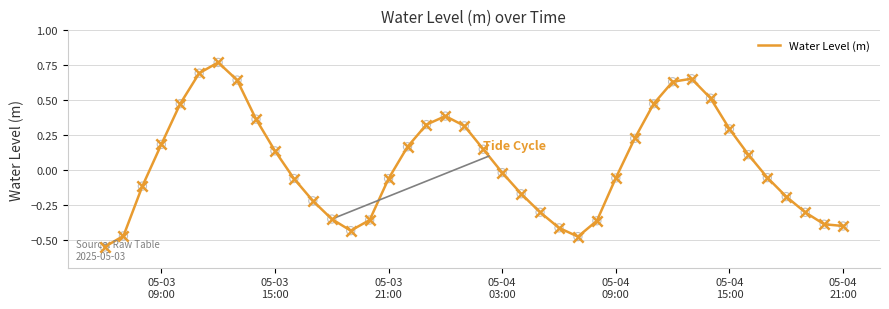

What is the difference between the maximum and minimum values?

1.3